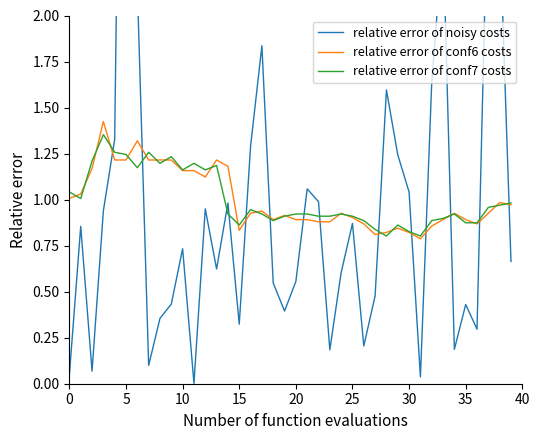

How many distinct data groups are displayed?

3